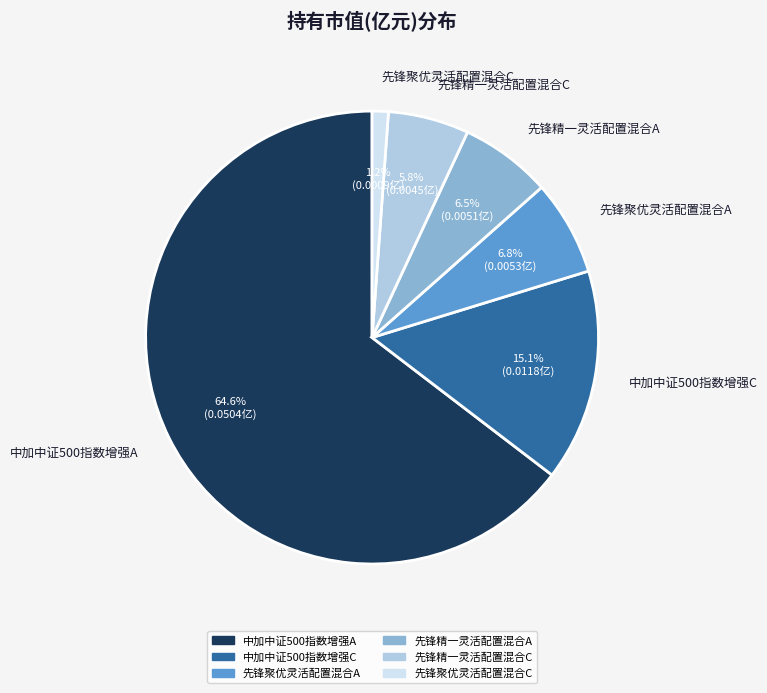

What is the majority slice?

中加中证500指数增强A